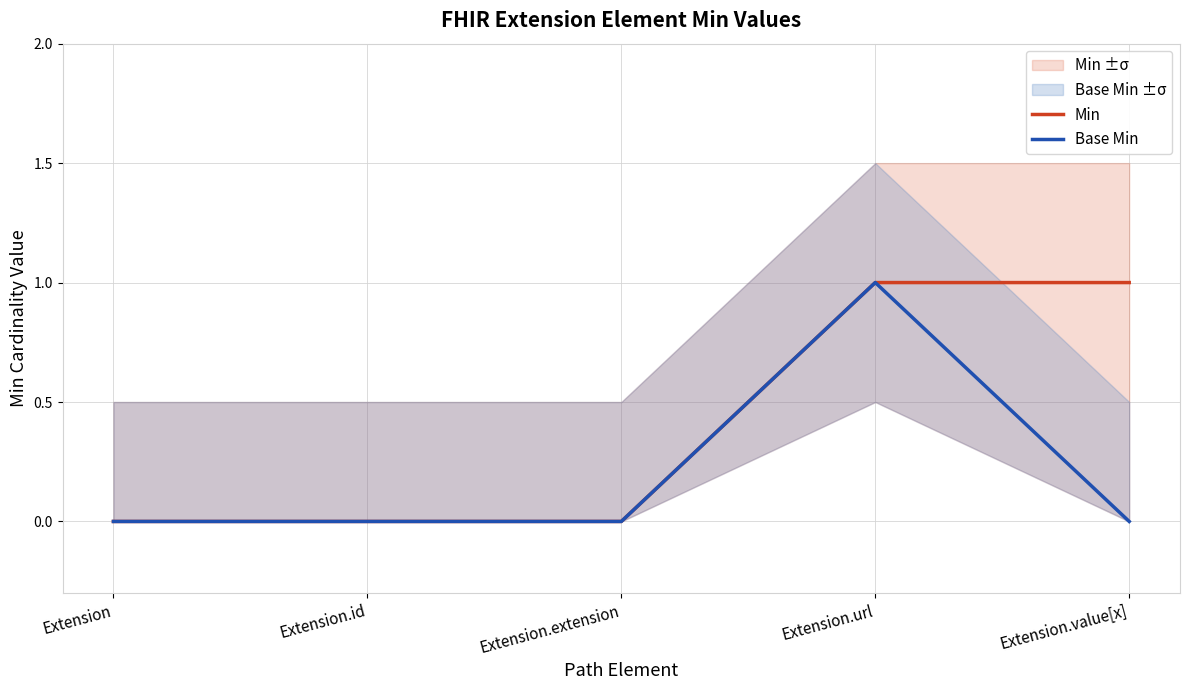

True or false: Min has more than 1 interior local peaks.

False